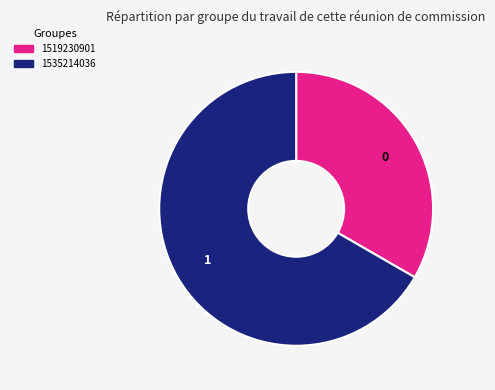

Which category has the biggest portion of the pie?

1535214036